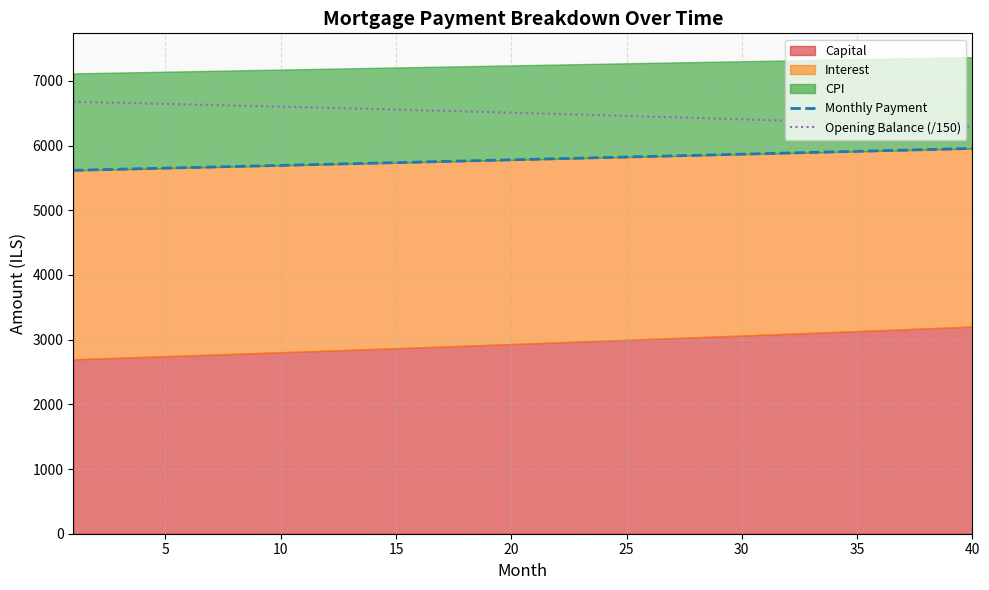

Read the Opening Balance (/150) value at 40.

6292.6